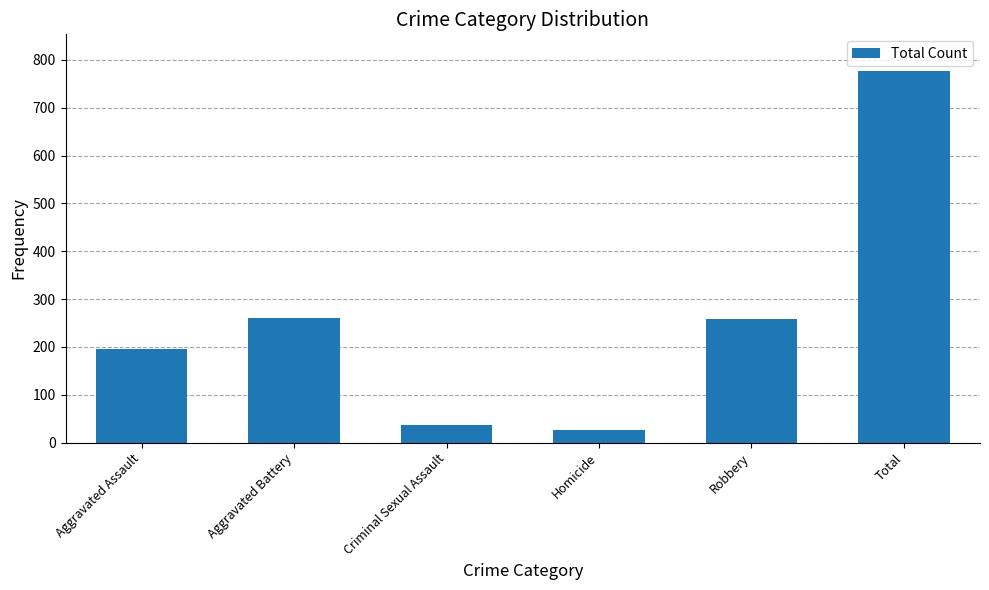

What position from the right is Aggravated Assault?

6